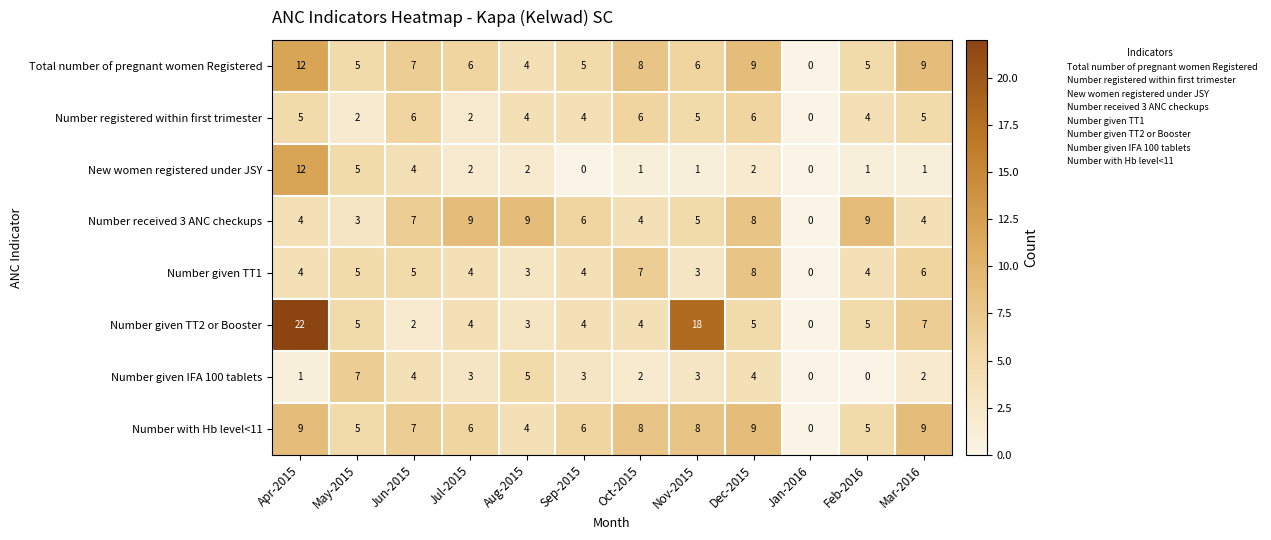

The Number with Hb level<11 series shows 4 at Aug-2015. True or false?

True